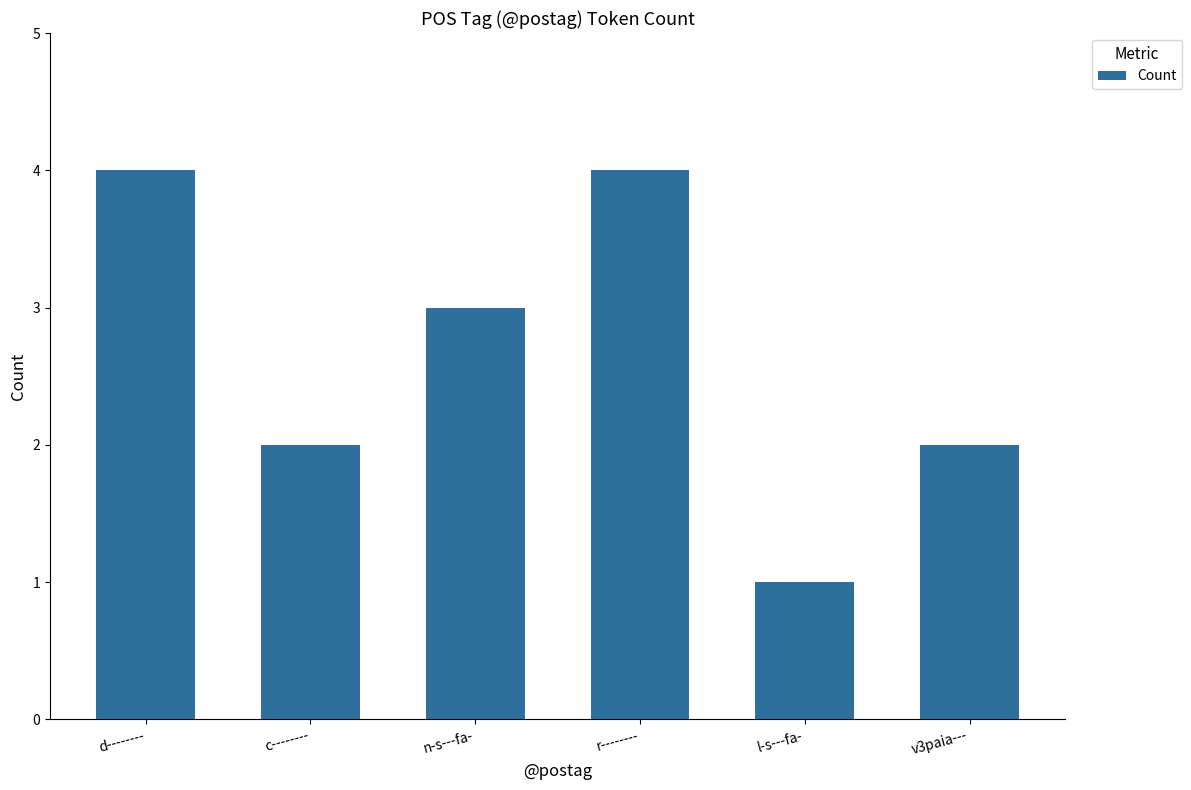

What is the value of the 3rd bar from the left?

3